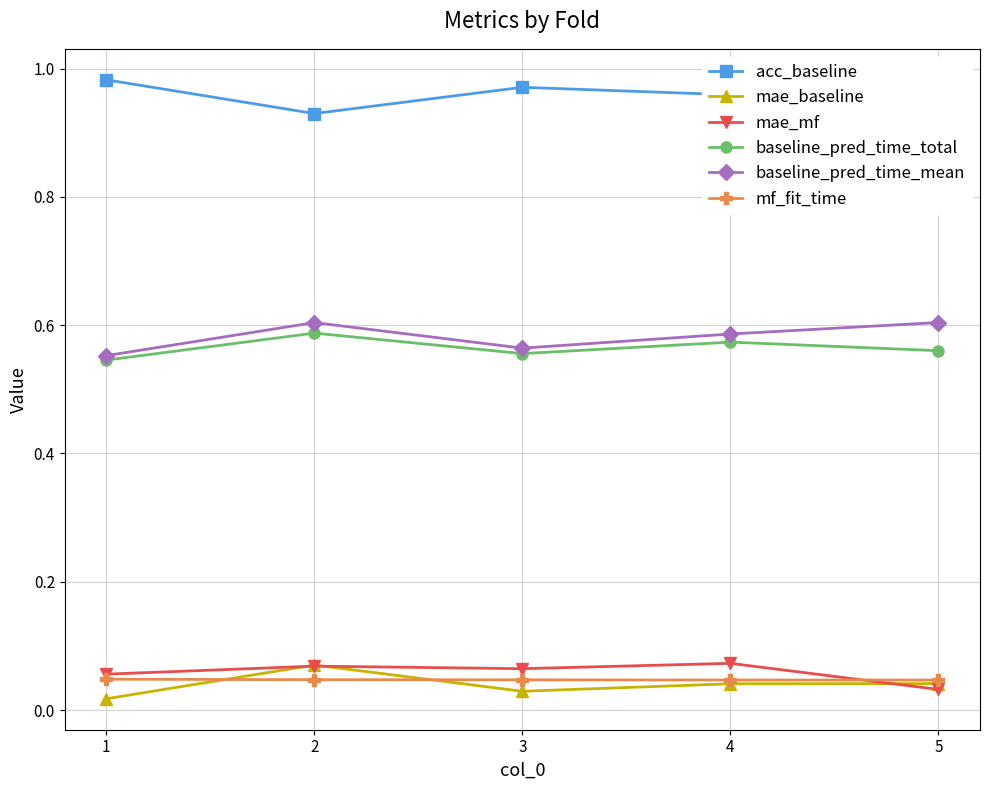

True or false: mf_fit_time has more than 2 interior local peaks.

False